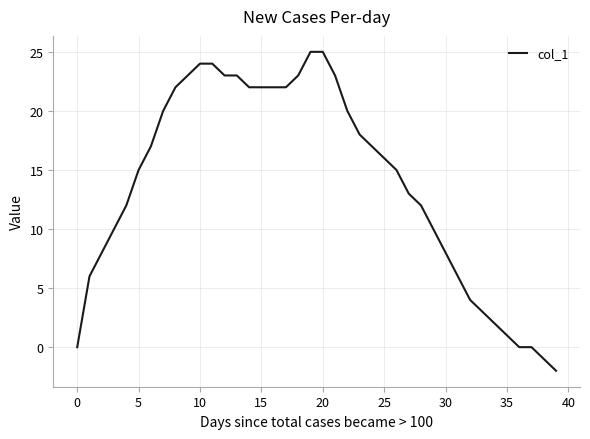

What is the difference between the maximum and minimum values?

27